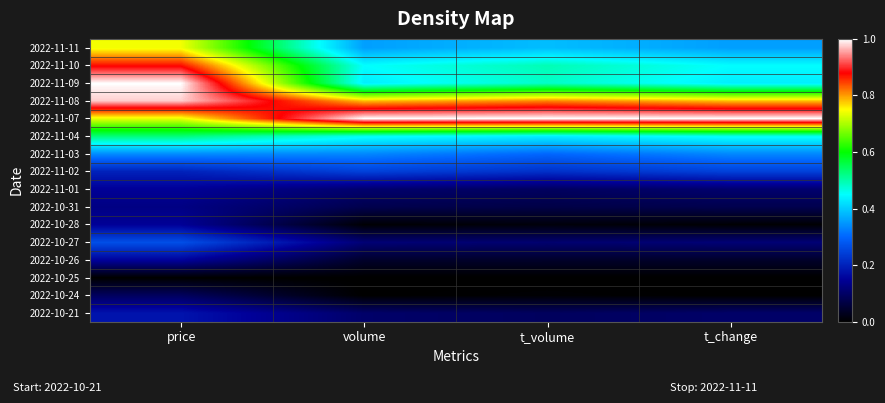

At how many categories does at least one series exceed 0?

4